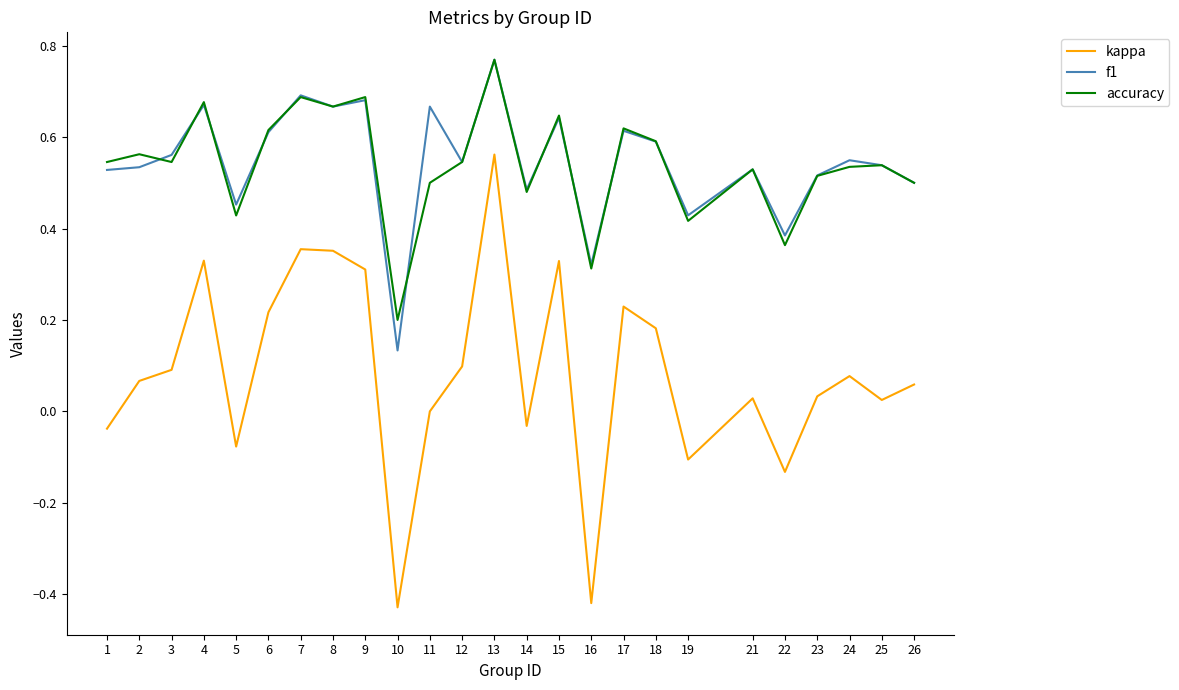

What is the total value across all series at 11?

1.2